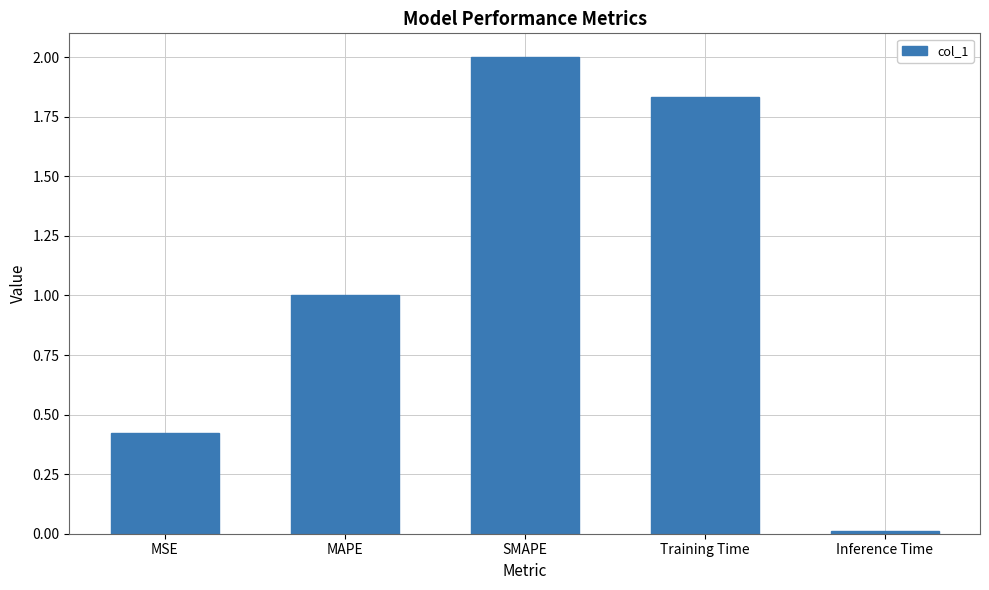

What is the label of the 2nd bar from the right?

Training Time